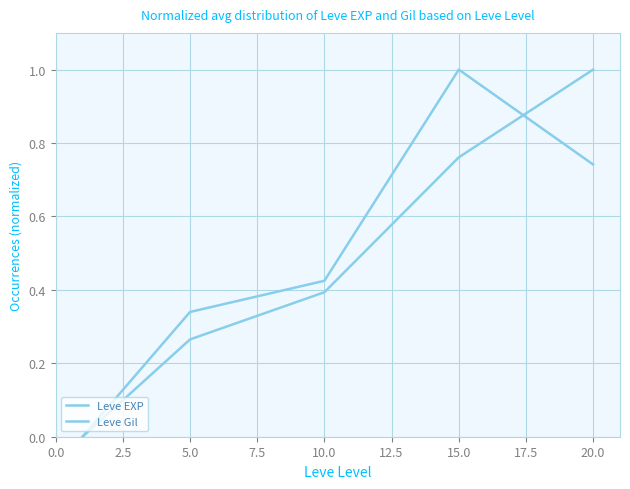

What is the maximum value shown in the chart?

1.0